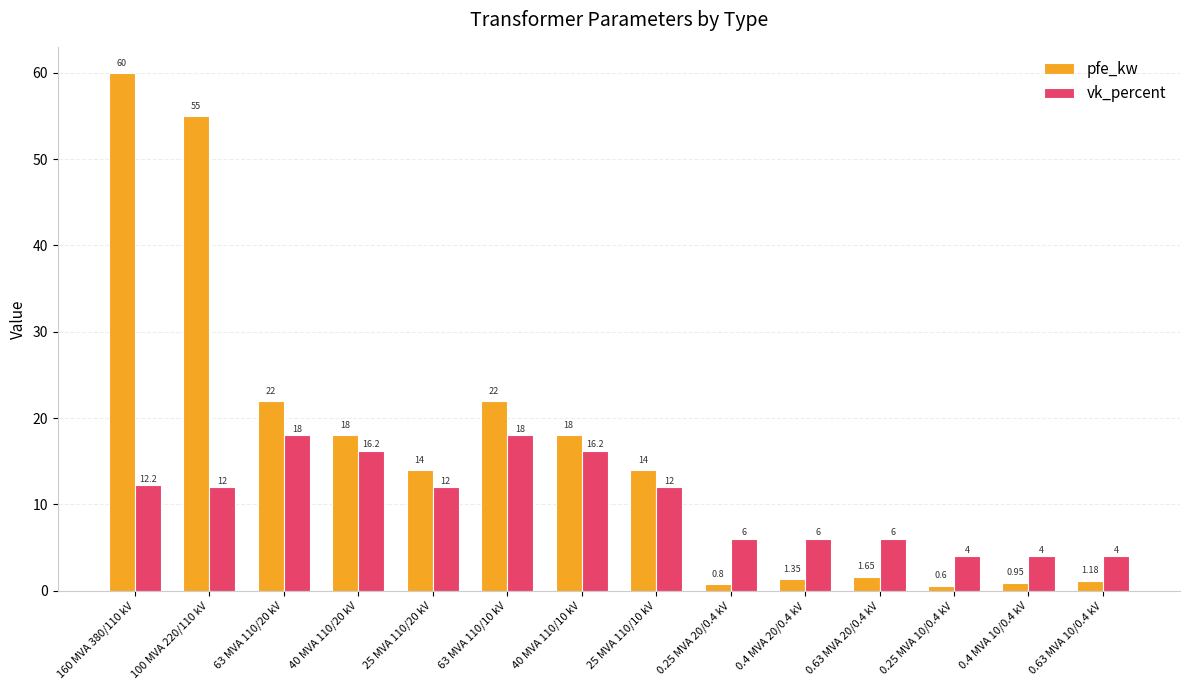

What is the label of the 4th bar from the left?

40 MVA 110/20 kV